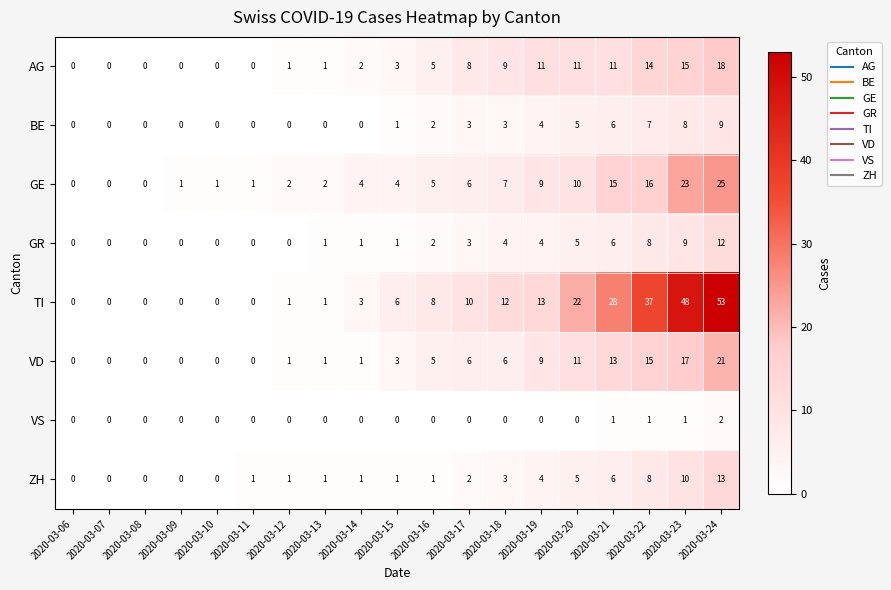

What is the difference between the maximum and minimum values in the GE series?

25